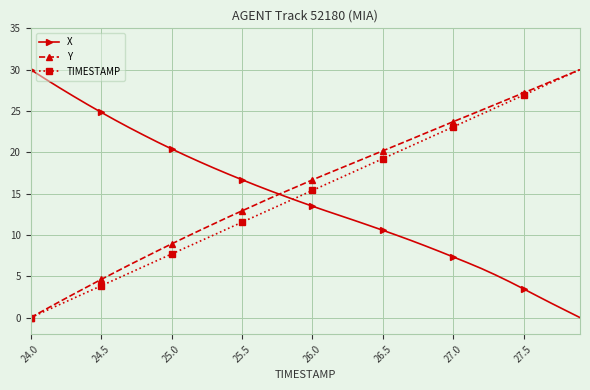

What is the highest value of the TIMESTAMP series?

30.0